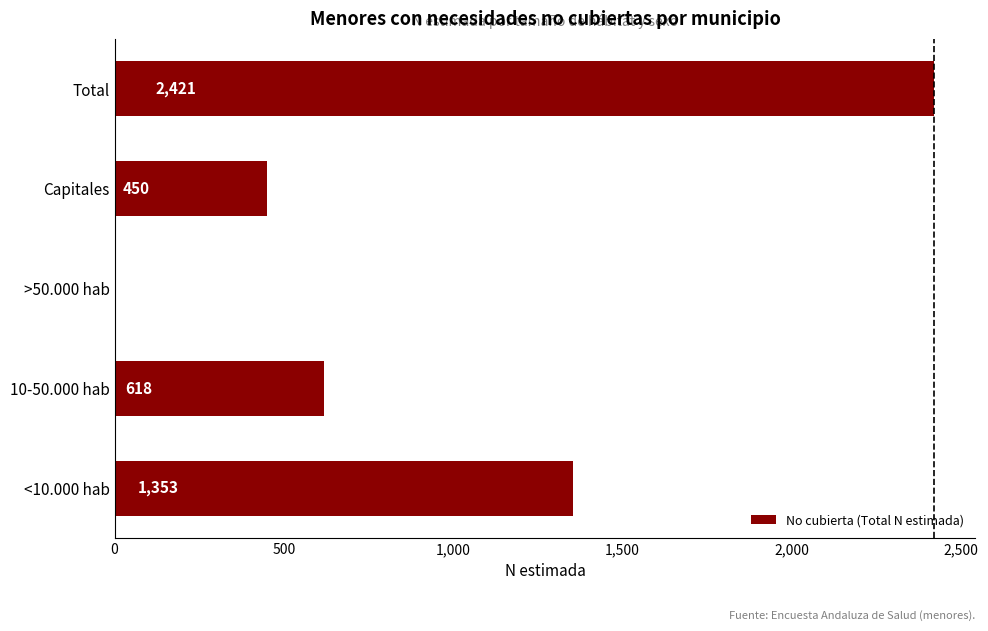

Which has a higher value, Total or 10-50.000 hab?

Total